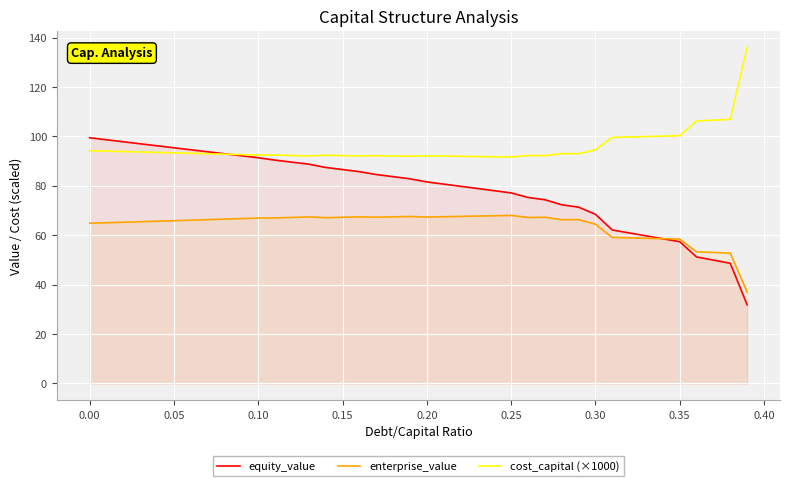

Which series has the largest range (max minus min)?

equity_value